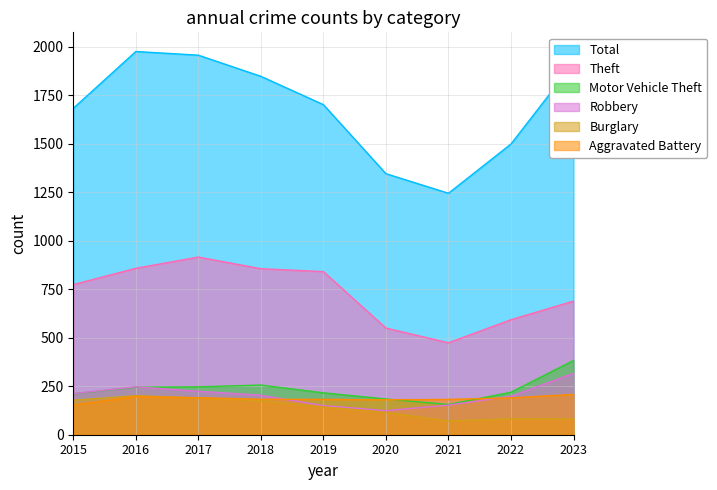

At which category does Motor Vehicle Theft reach its first local valley?

2021